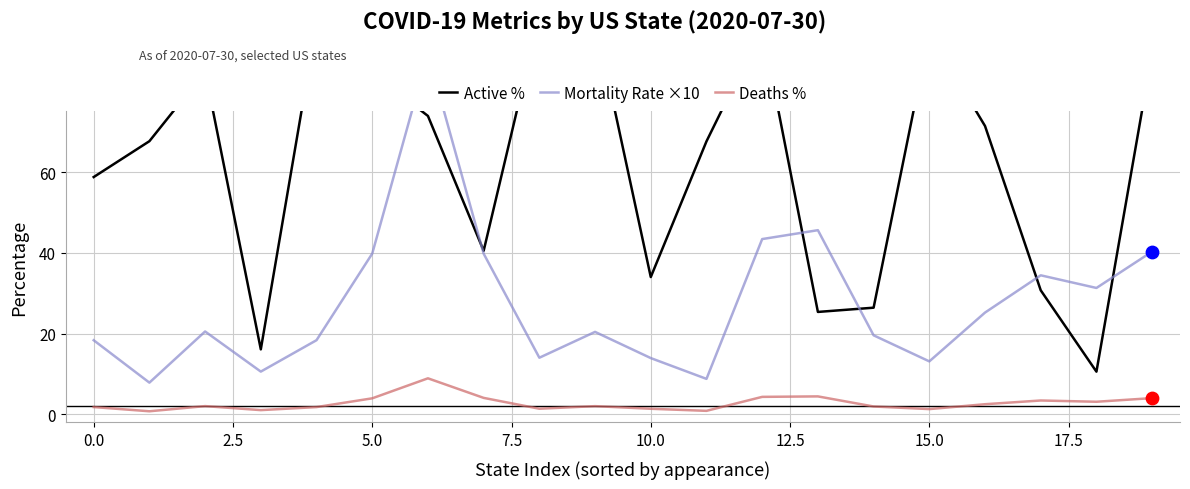

What are all the series names shown in the legend?

Active %, Mortality Rate ×10, Deaths %